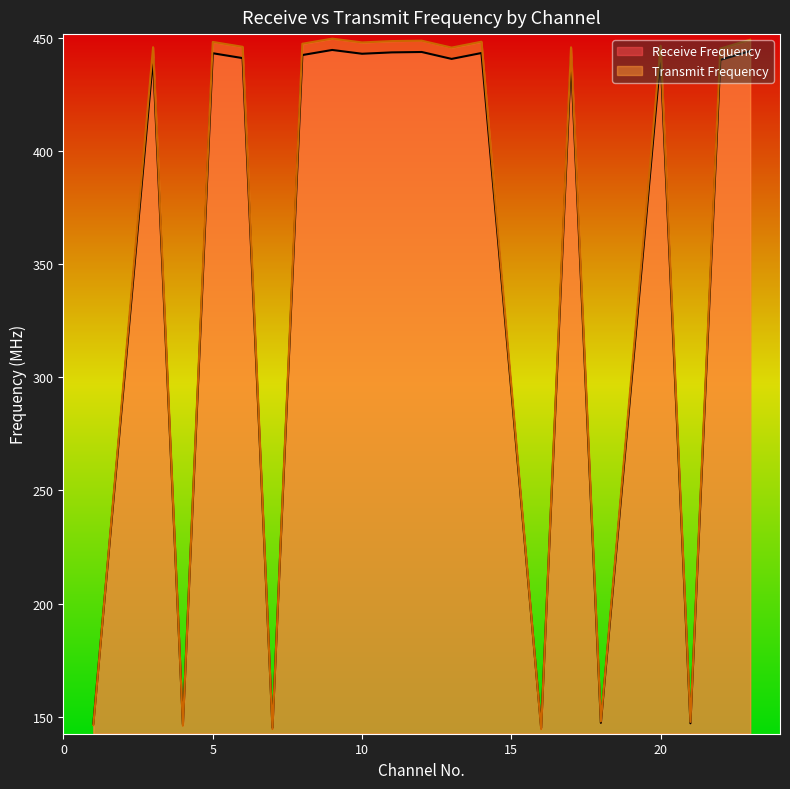

The value of Receive Frequency at 13 is 157.2. True or false?

False